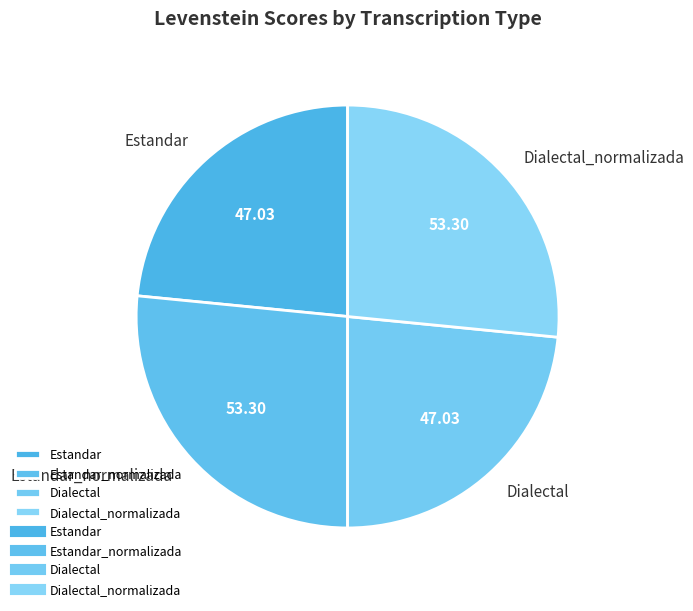

Approximately how many times larger is the value at Estandar_normalizada compared to Estandar?

1.1